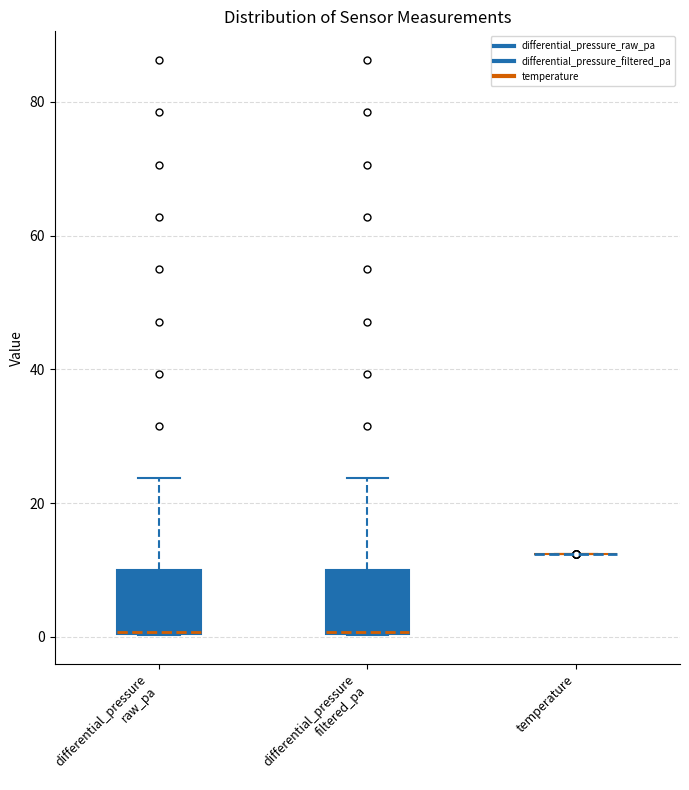

Reading left to right, read every box against the y-axis: the position of its median line, the range the box covers, and the ends of its whiskers. The values are not printed on the chart, so give them approximately, as read against the axis.

differential_pressure raw_pa: median 0 (drawn on the box's lower edge), box 0 to 10, whiskers 0 to 24
differential_pressure filtered_pa: median 0 (drawn on the box's lower edge), box 0 to 10, whiskers 0 to 24
temperature: box collapsed to a line at 12, whiskers 12 to 12